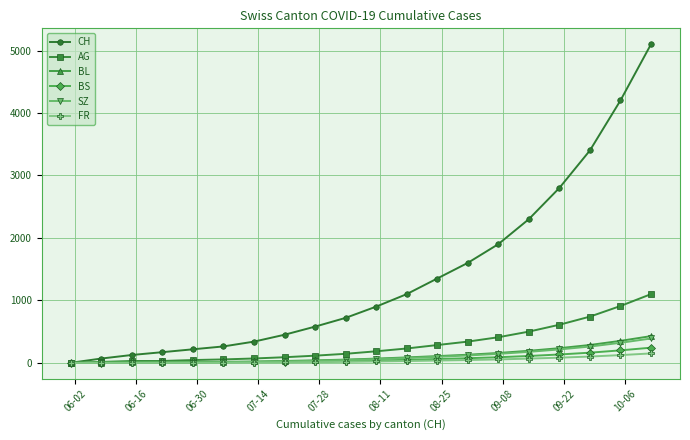

What is the maximum value shown in the chart?

5100